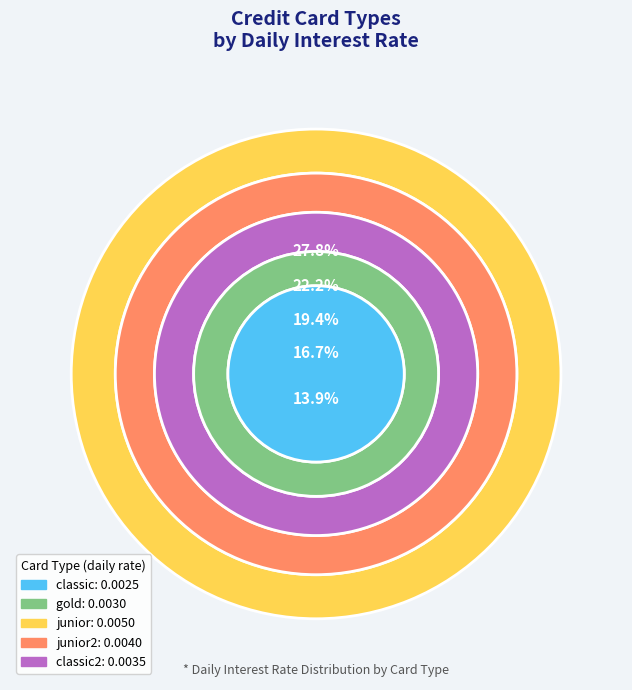

To the nearest percent, what portion does classic represent?

14%